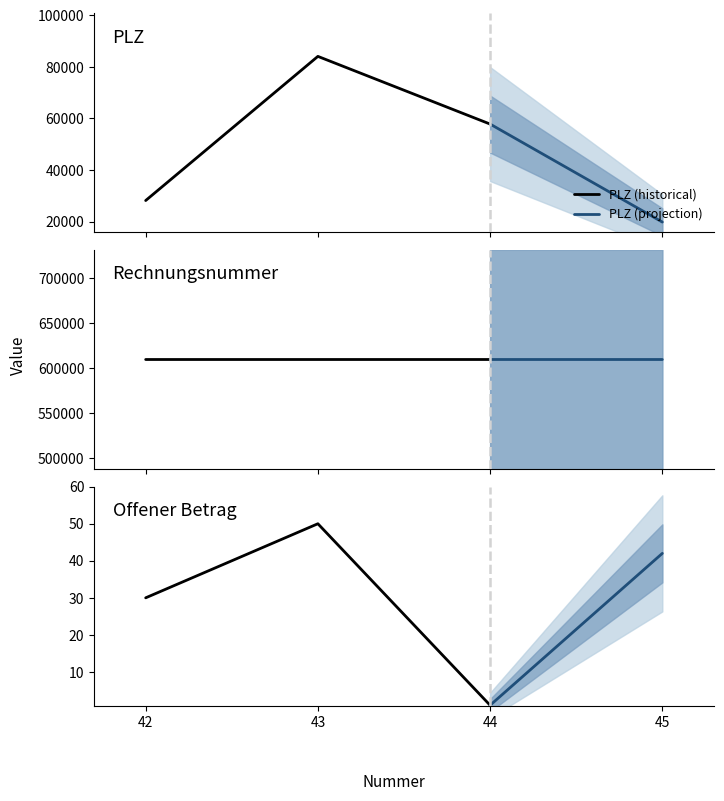

Which label corresponds to the largest value in the chart?

45